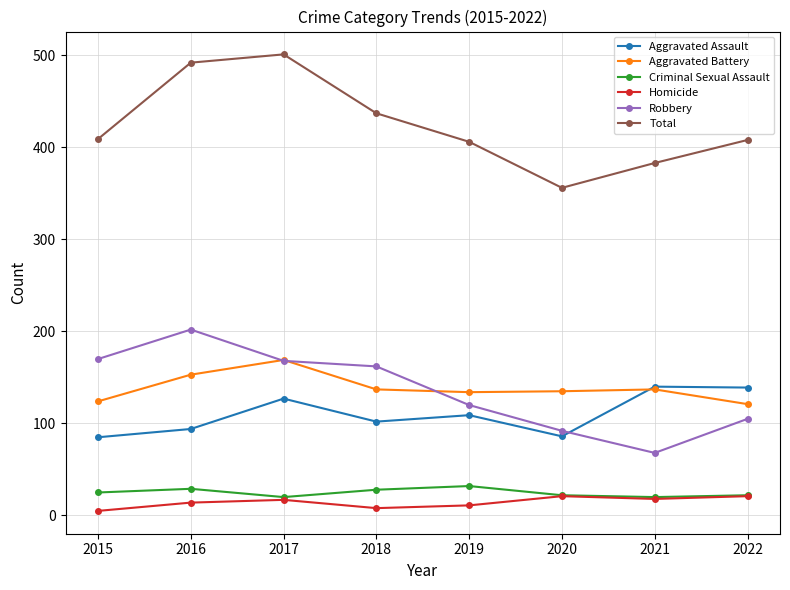

True or false: Criminal Sexual Assault and Total intersect in this chart.

False